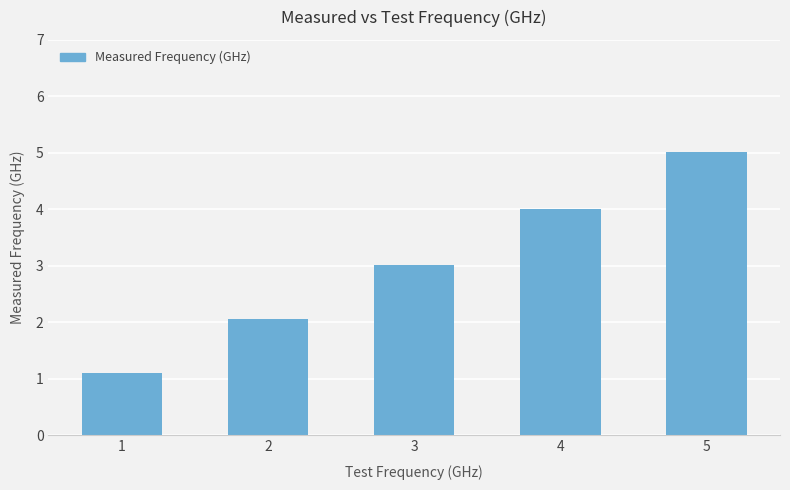

Rank the categories by value from highest to lowest.

5, 4, 3, 2, 1